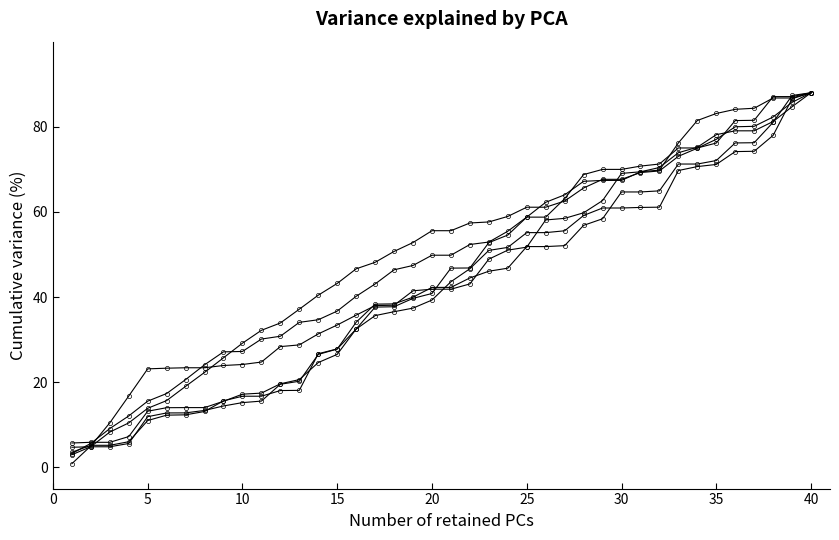

How many lines are shown in the chart?

6